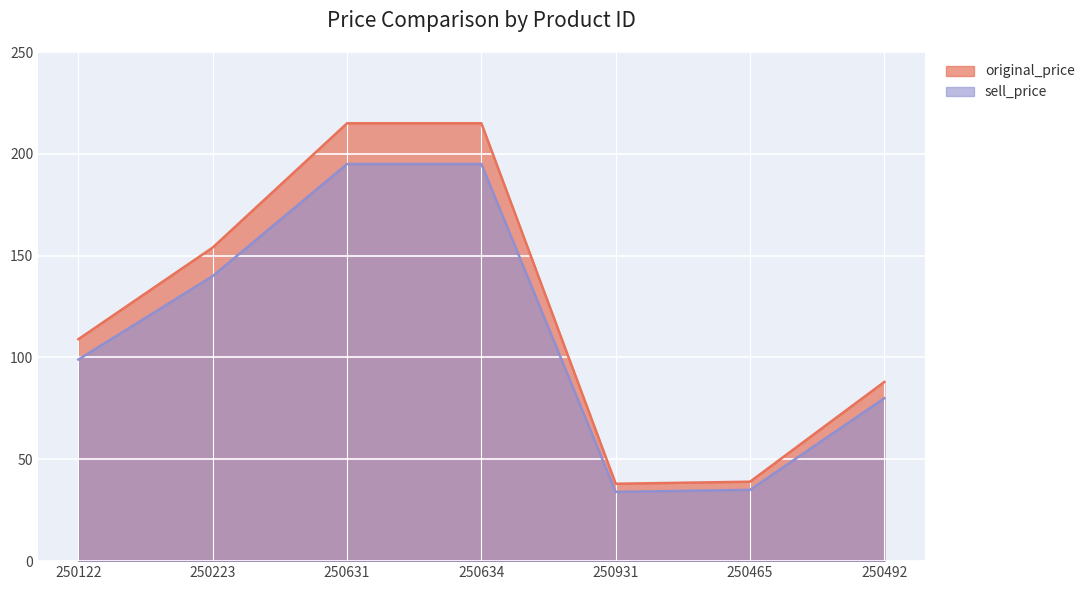

Does the chart display data point markers on the line(s)?

No